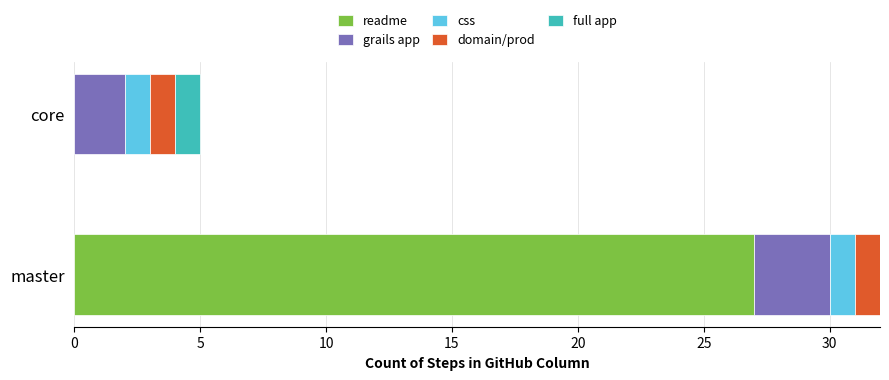

What is the value of the full app bar at the 2nd from the left?

0.5